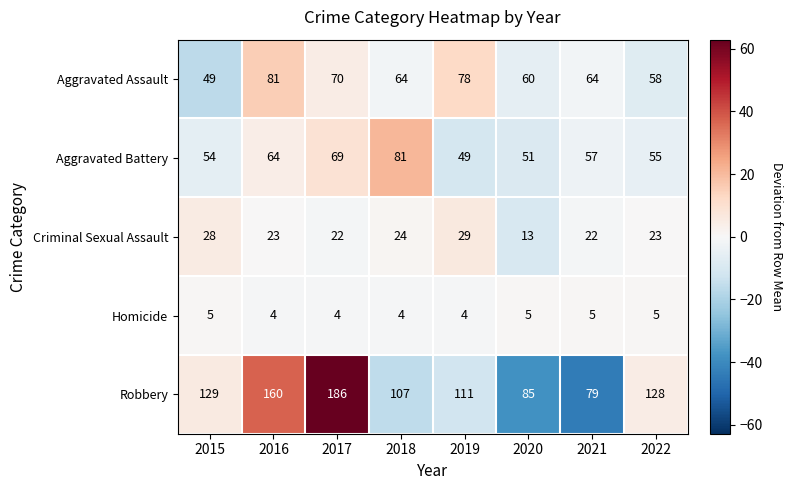

At which label is Robbery closest to 132?

2015